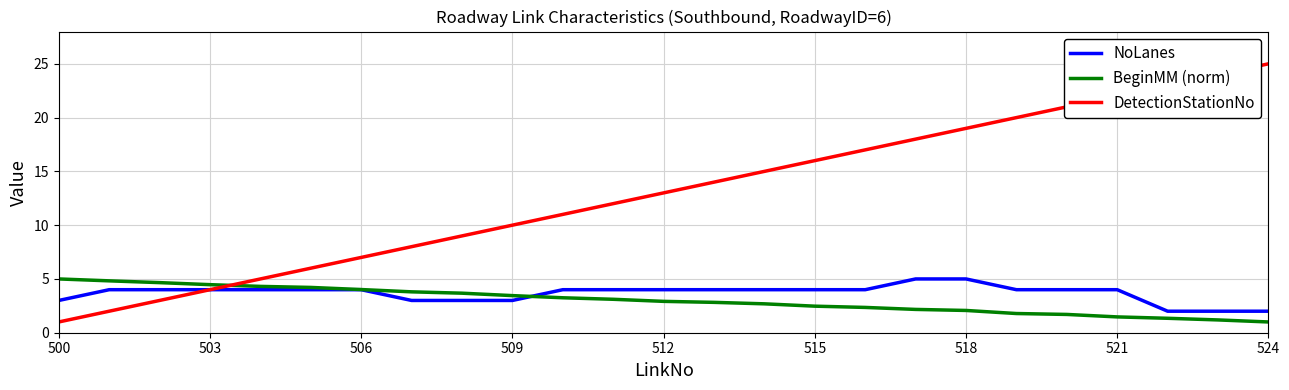

Which series has the largest total across all categories?

DetectionStationNo